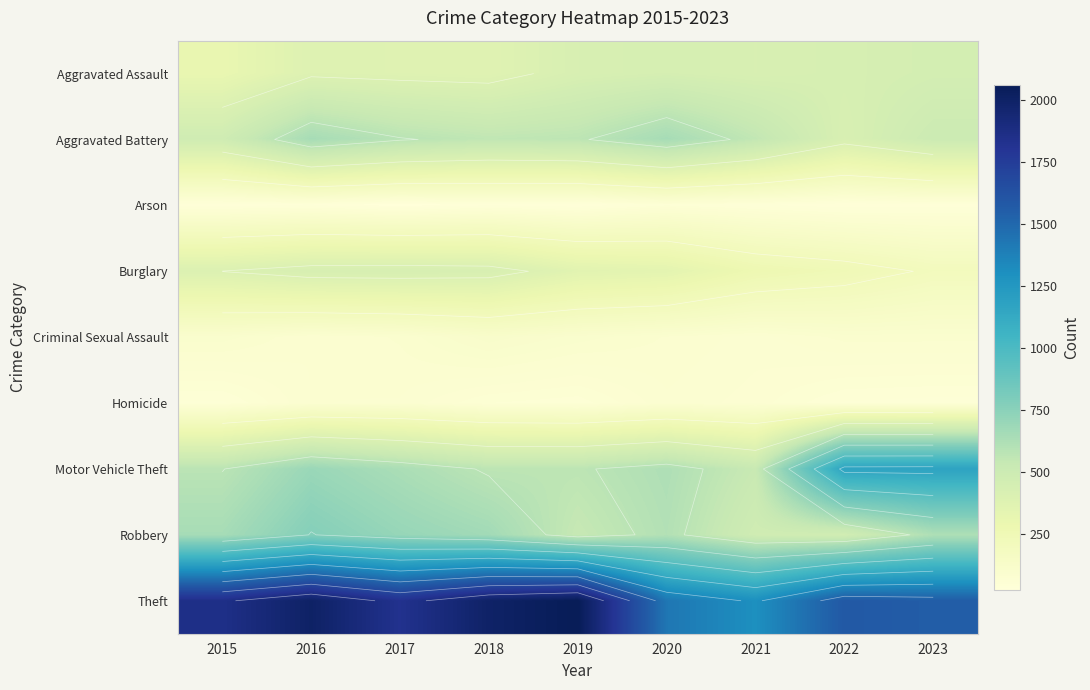

Rank the series by their maximum value, from highest to lowest.

Theft, Motor Vehicle Theft, Robbery, Aggravated Battery, Aggravated Assault, Burglary, Criminal Sexual Assault, Homicide, Arson